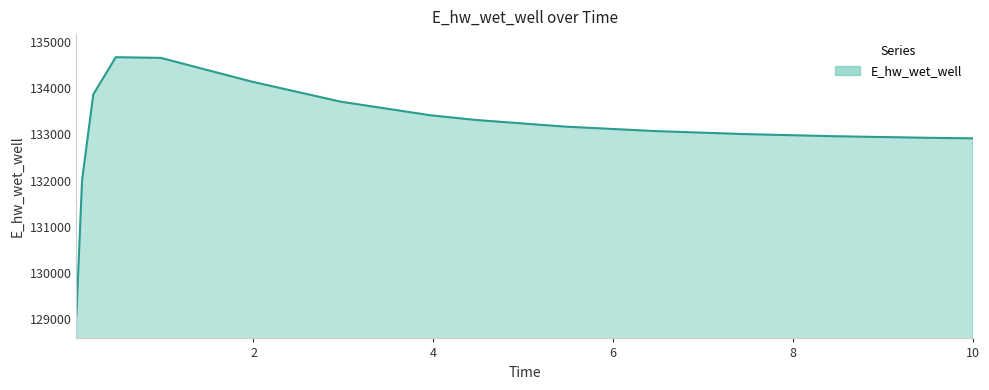

What is the difference between the maximum and minimum values?

5583.2